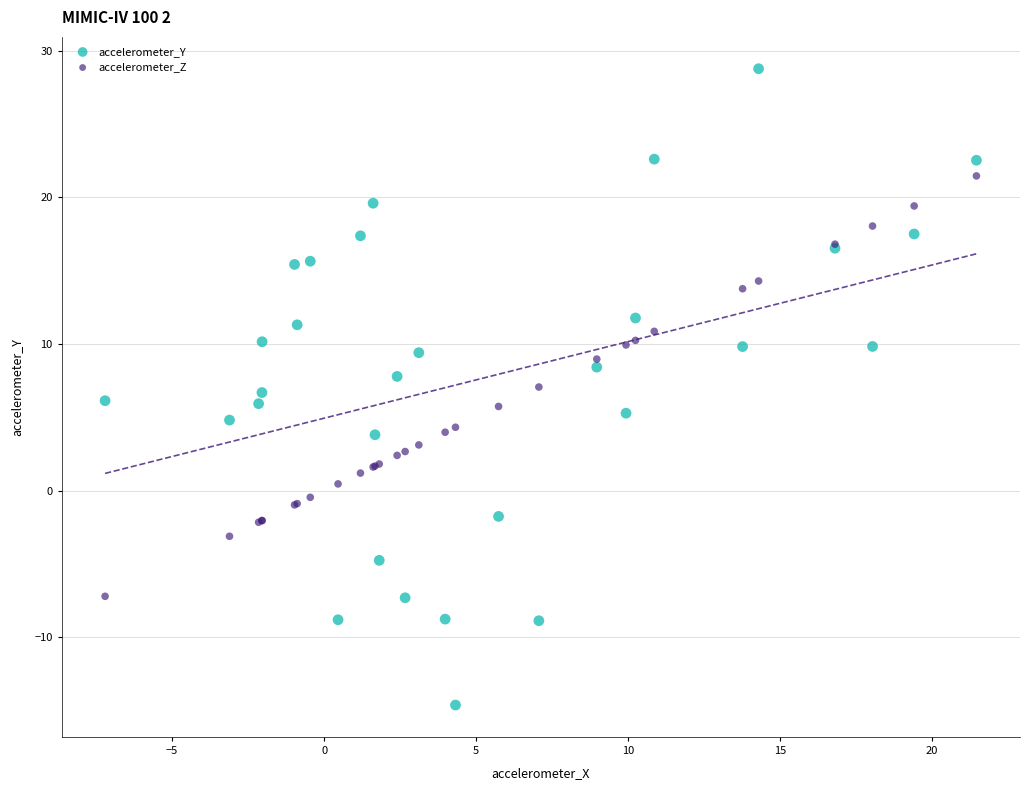

What is the X range (max minus min) for the scatter plot?

28.7